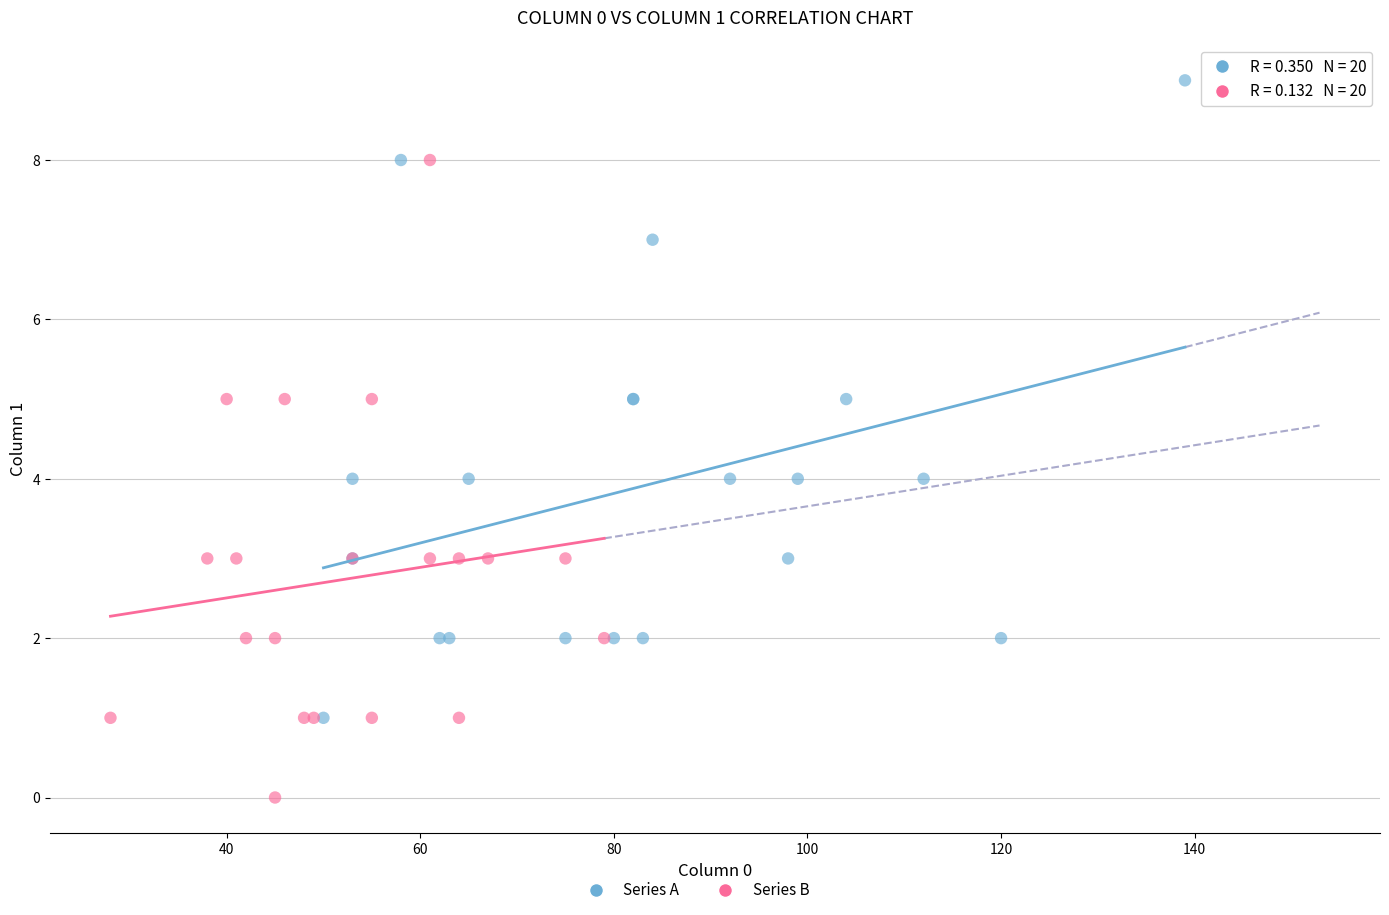

Which series reaches the maximum Y coordinate?

Series A